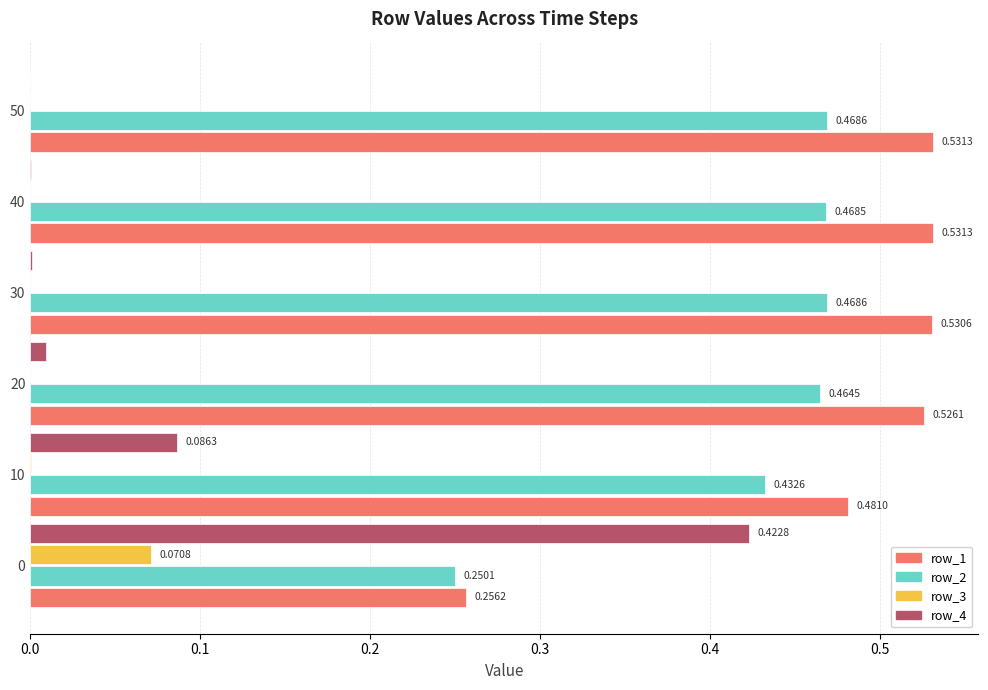

What is the total value across all series at 30?

1.0